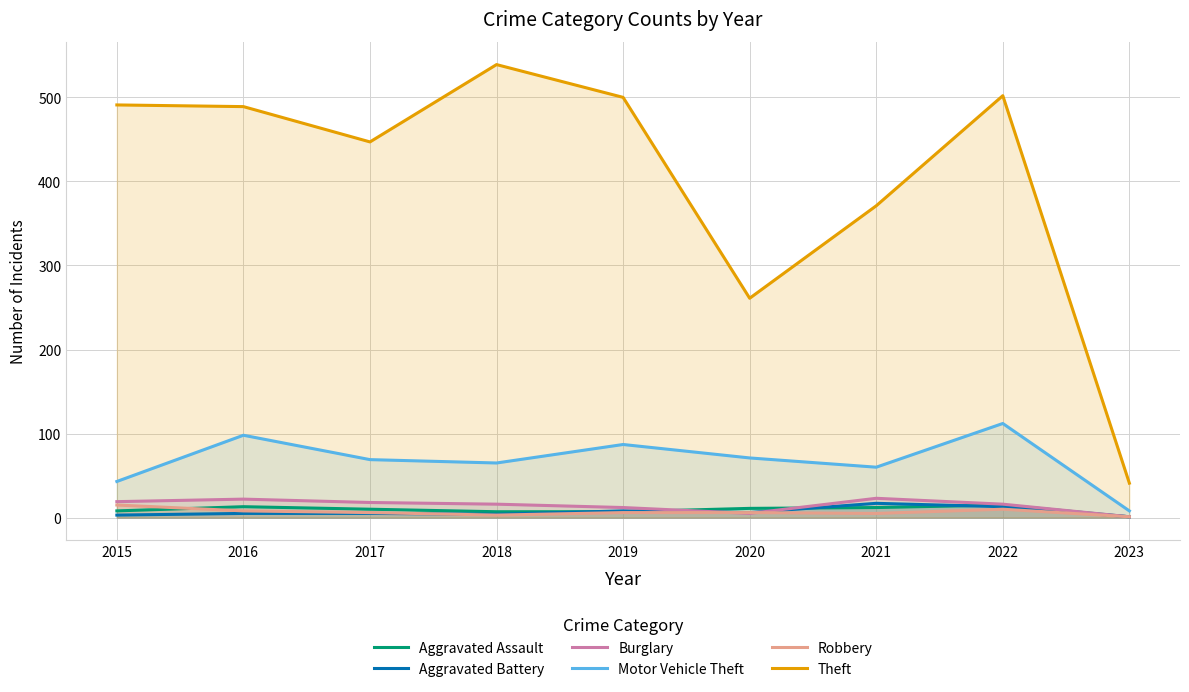

Rank the series at 2021 from lowest to highest value.

Robbery, Aggravated Assault, Aggravated Battery, Burglary, Motor Vehicle Theft, Theft